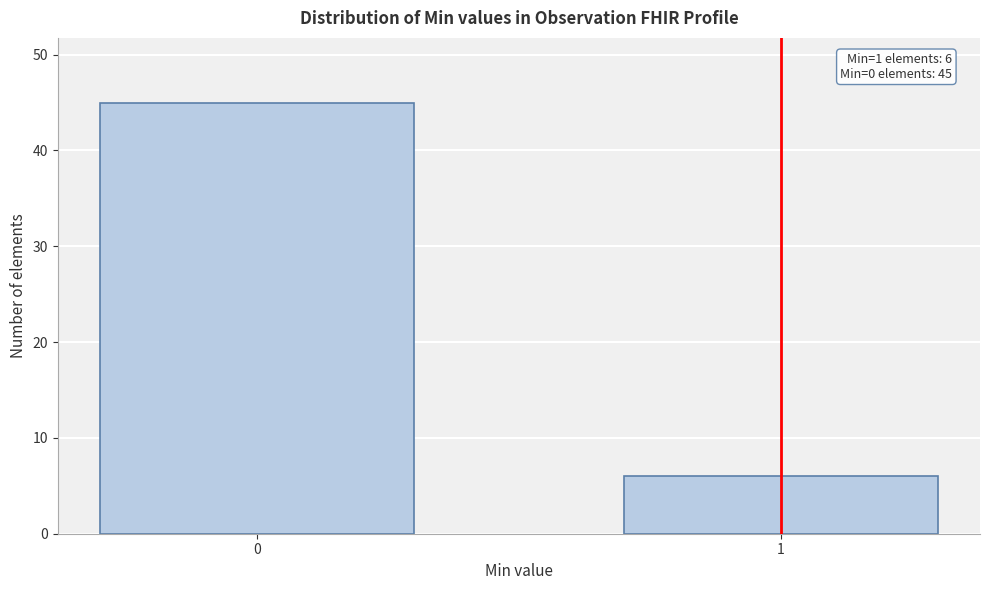

Reading right to left, list all the values displayed in this chart.

1=6	0=45